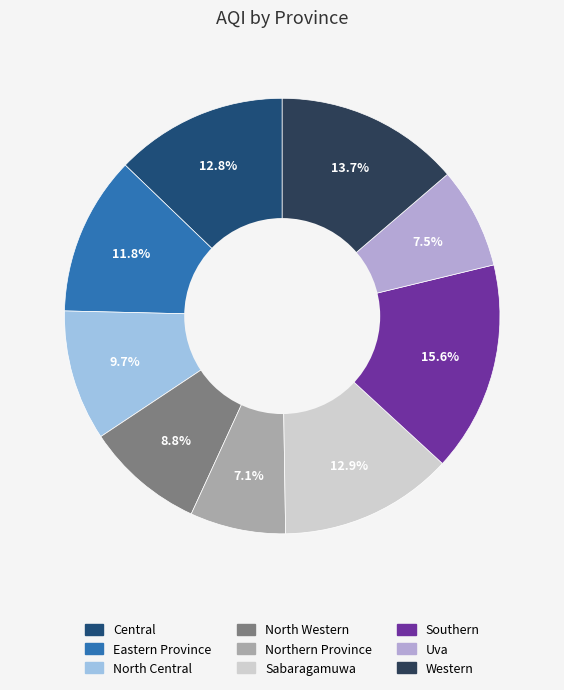

To the nearest percent, what portion does North Central represent?

10%